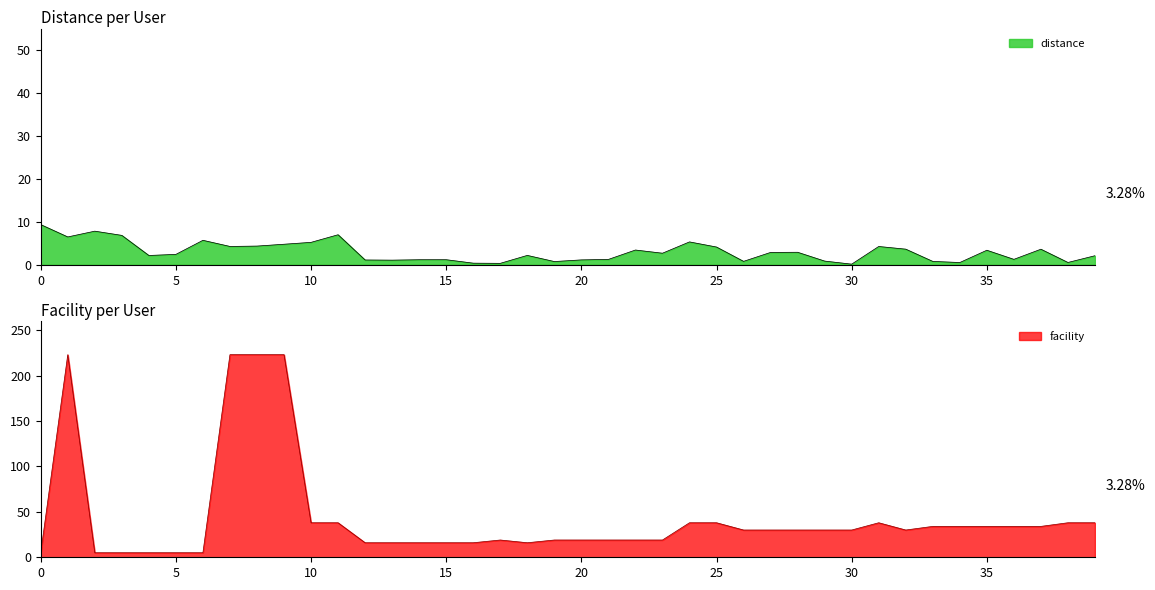

Reading right to left, transcribe all the data shown in this chart.

distance: 2.1	0.5	3.6	1.3	3.4	0.5	0.8	3.6	4.3	0.1	0.9	2.9	2.9	0.8	4.1	5.3	2.7	3.4	1.2	1.1	0.8	2.2	0.3	0.4	1.2	1.2	1.1	1.1	7.0	5.2	4.8	4.4	4.3	5.7	2.4	2.2	6.8	7.8	6.5	9.4
facility: 38.0	38.0	34.0	34.0	34.0	34.0	34.0	30.0	38.0	30.0	30.0	30.0	30.0	30.0	38.0	38.0	19.0	19.0	19.0	19.0	19.0	16.0	19.0	16.0	16.0	16.0	16.0	16.0	38.0	38.0	223.0	223.0	223.0	5.0	5.0	5.0	5.0	5.0	223.0	5.0